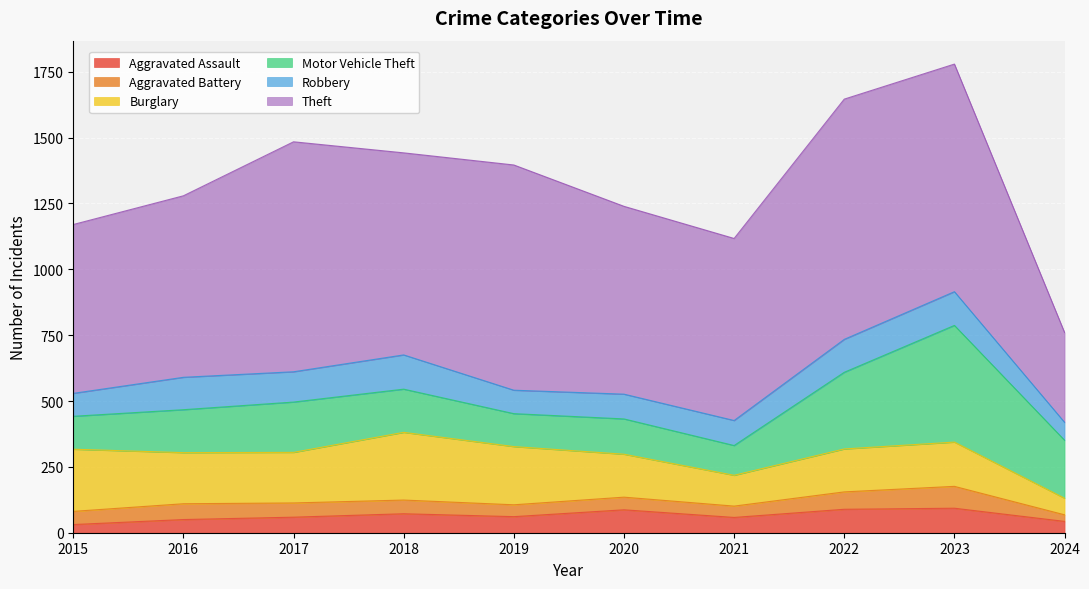

Which series has the largest total across all categories?

Theft